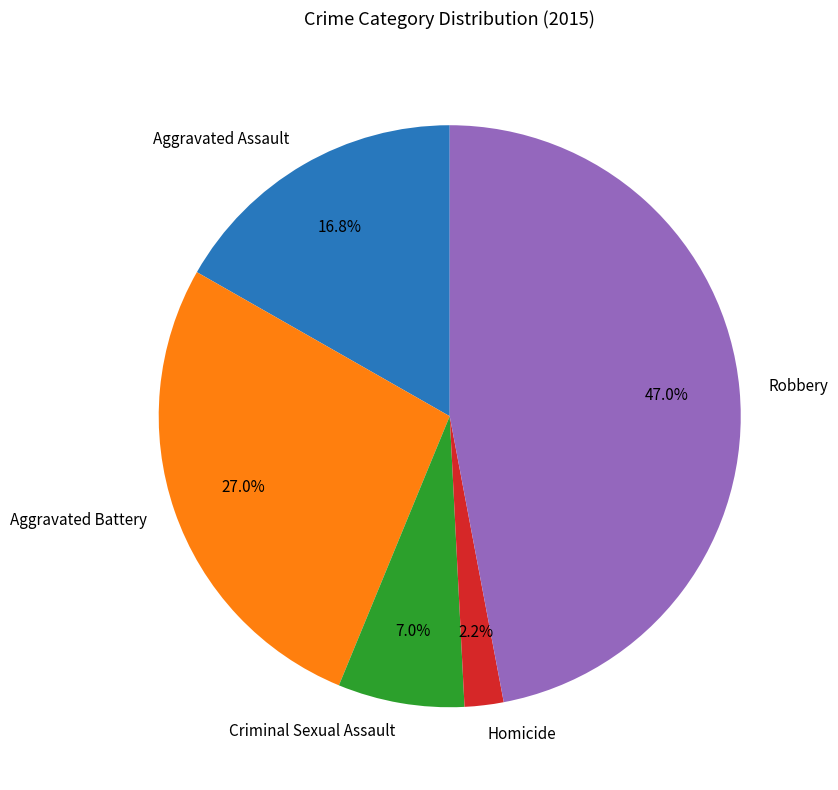

Is it true that Homicide is 2% of the pie?

True